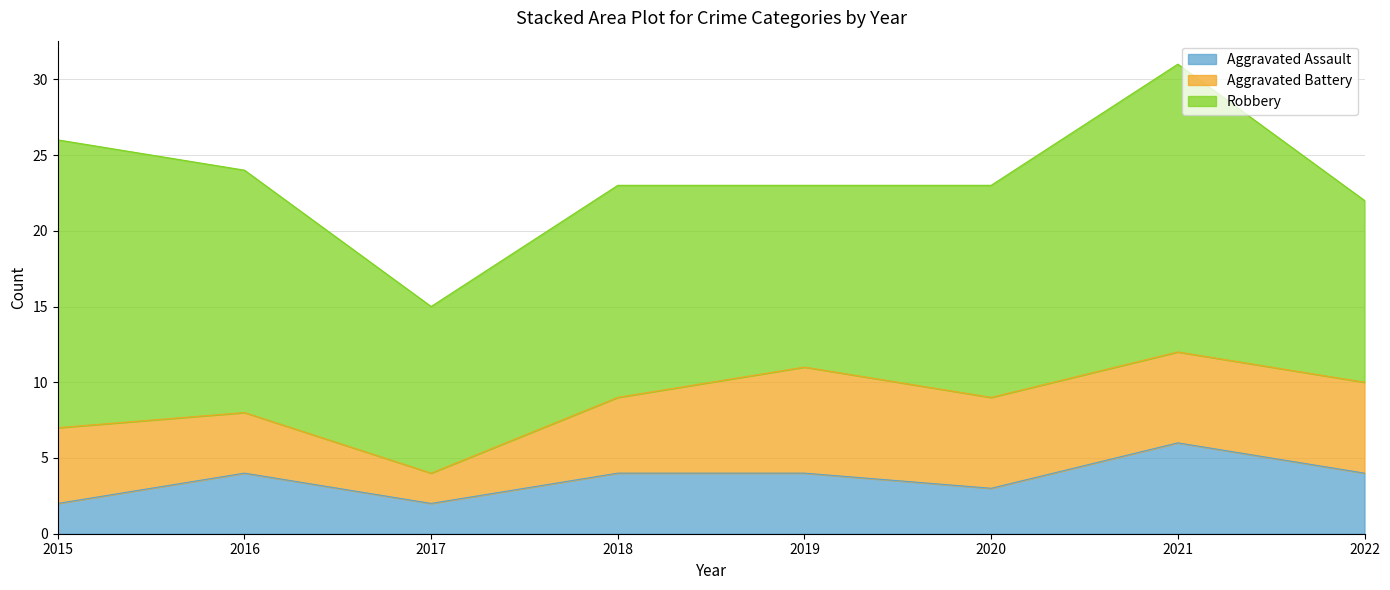

List the labels in order of Robbery value, largest first.

2015, 2021, 2016, 2018, 2020, 2019, 2022, 2017